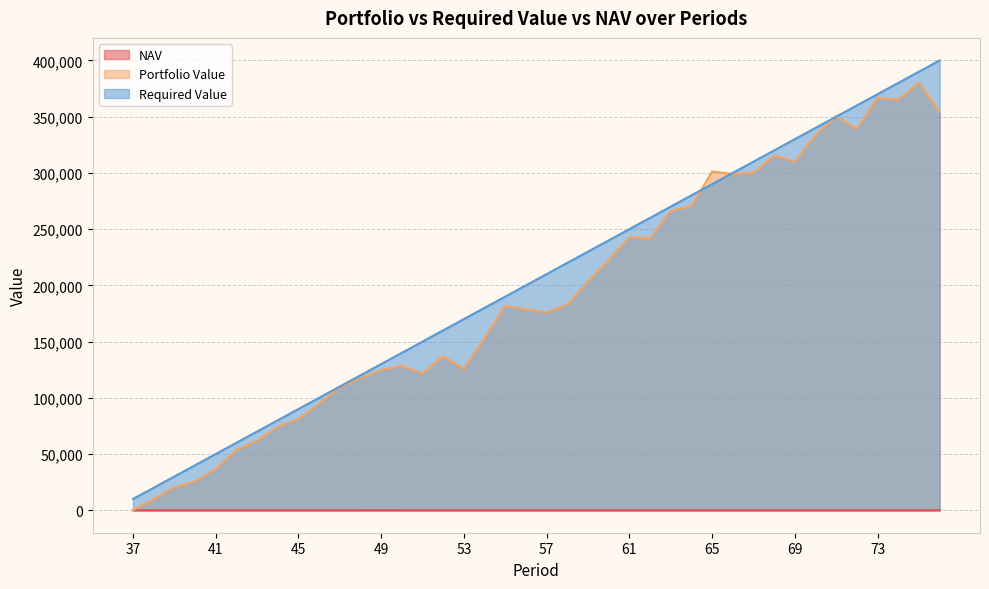

What is the total value across all series at 38?

29637.5